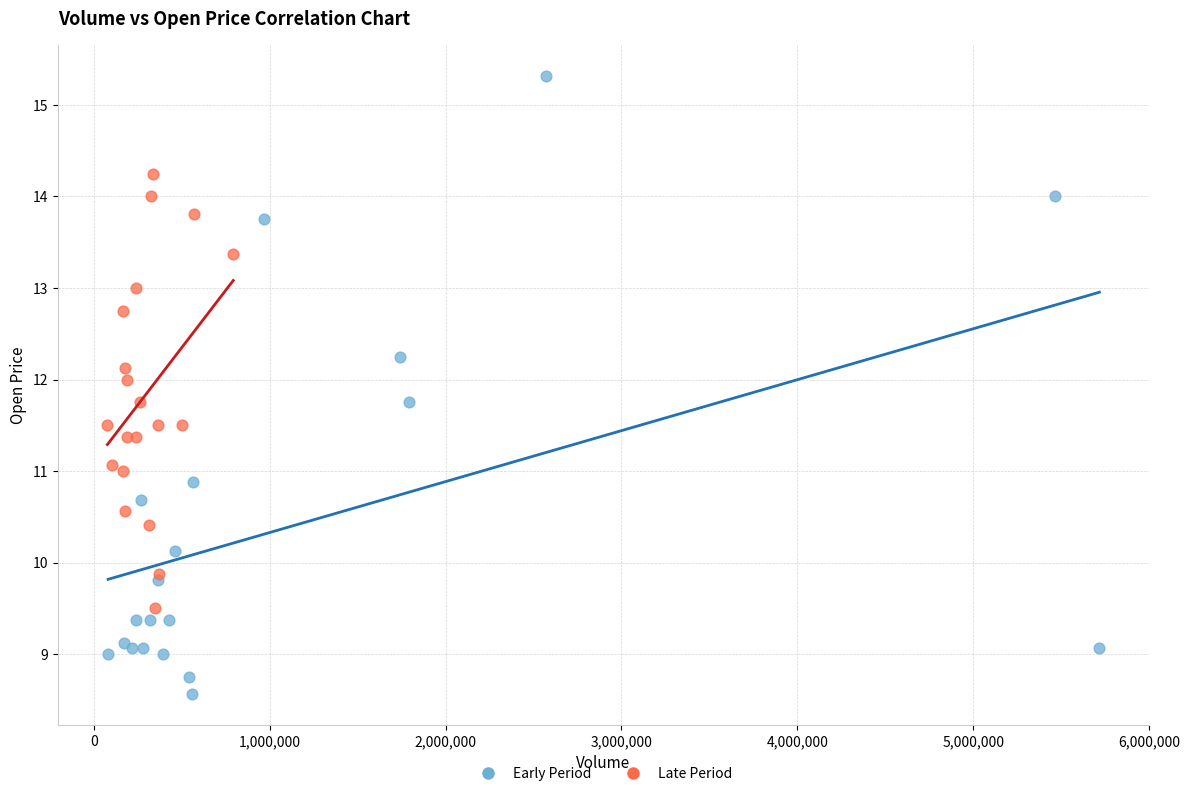

Which series has the largest Y range (max minus min)?

Early Period